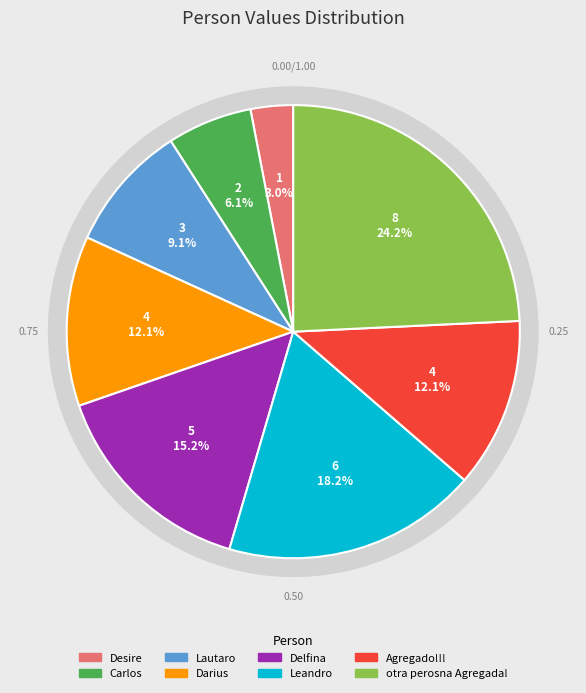

What percentage is the Carlos slice, to the nearest percent?

6%